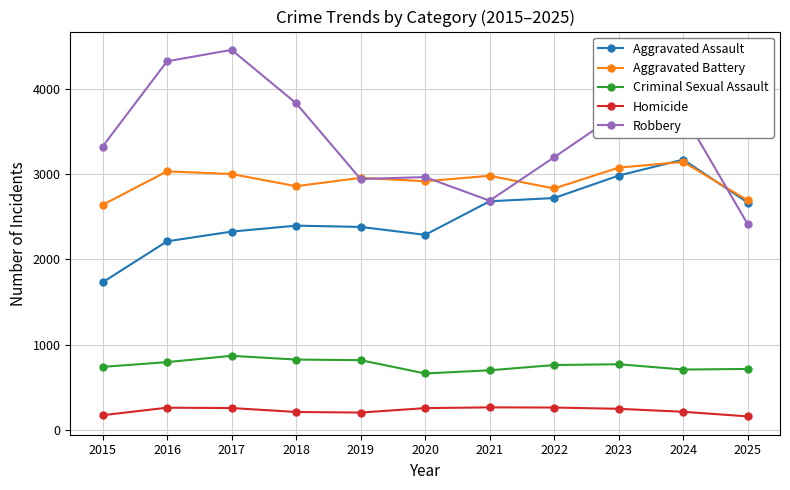

Which series has the largest total across all categories?

Robbery